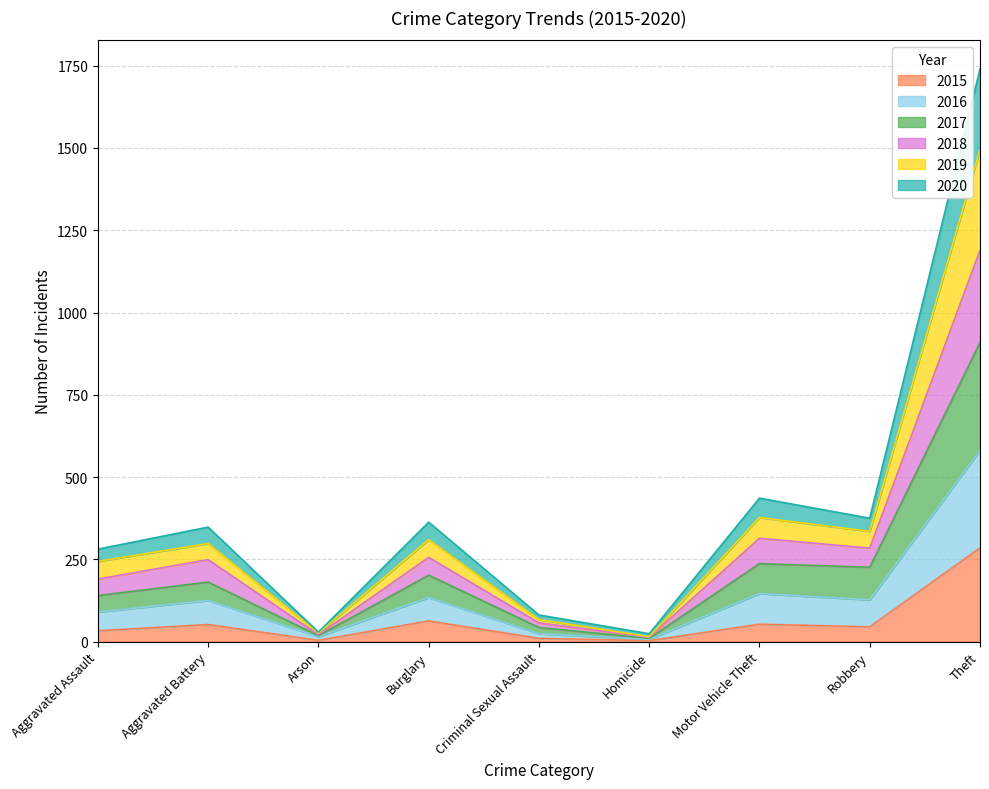

What is the difference between the second highest and second lowest values in the 2015 series?

59